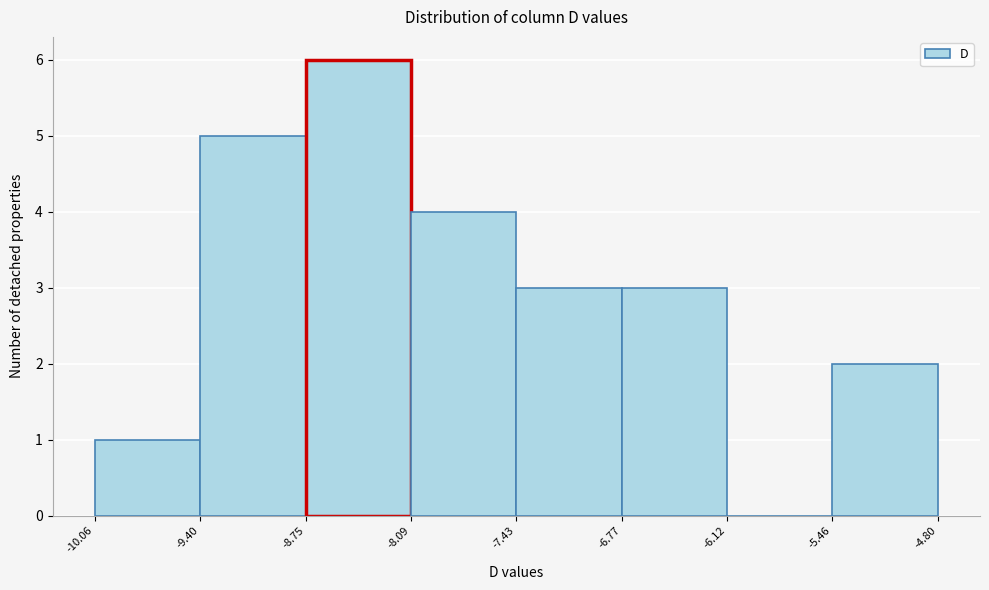

How tall is the bar that spans -8.75 to -8.09 on the x-axis? The values are not printed on the chart, so give them approximately, as read against the axis.

6